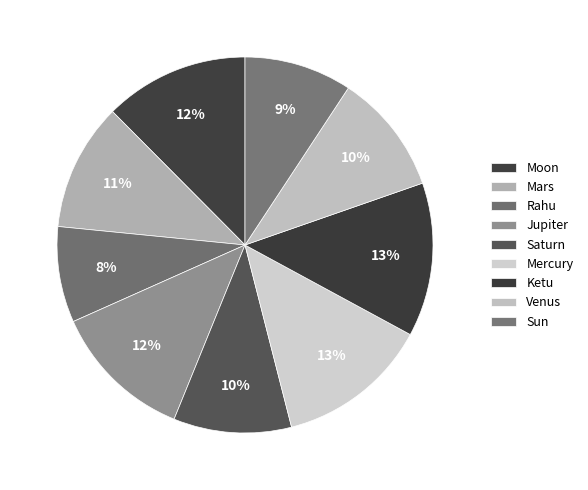

True or false: Venus accounts for 10% of the total.

True